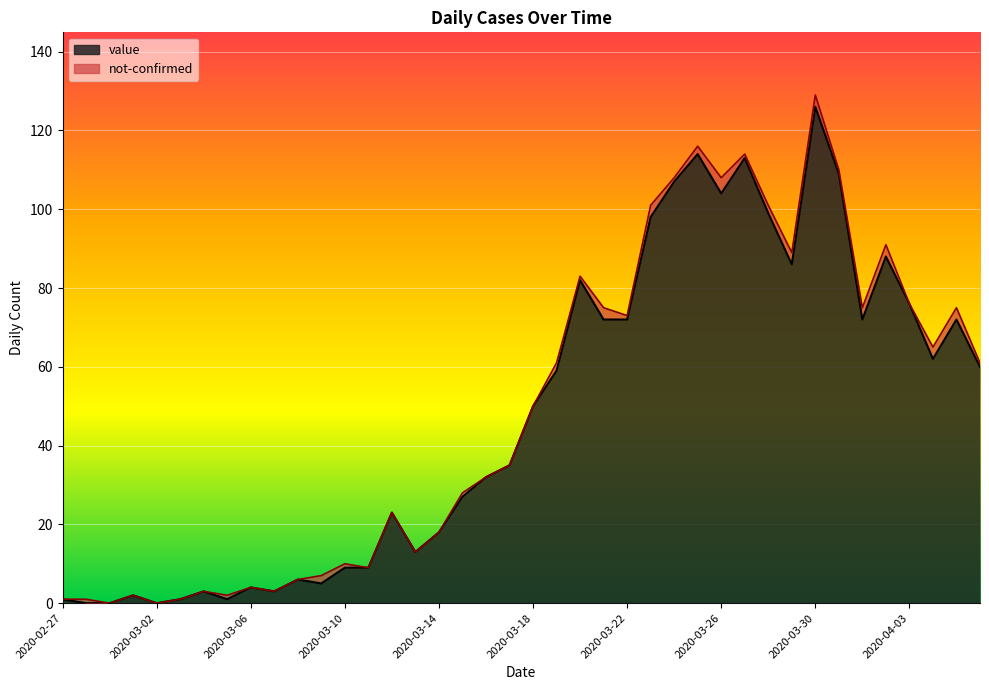

List the labels in order of value, largest first.

2020-03-30, 2020-03-25, 2020-03-27, 2020-03-31, 2020-03-24, 2020-03-26, 2020-03-28, 2020-03-23, 2020-04-02, 2020-03-29, 2020-03-20, 2020-04-03, 2020-03-21, 2020-03-22, 2020-04-01, 2020-04-05, 2020-04-04, 2020-04-06, 2020-03-19, 2020-03-18, 2020-03-17, 2020-03-16, 2020-03-15, 2020-03-12, 2020-03-14, 2020-03-13, 2020-03-10, 2020-03-11, 2020-03-08, 2020-03-09, 2020-03-06, 2020-03-04, 2020-03-07, 2020-03-01, 2020-02-27, 2020-03-03, 2020-03-05, 2020-02-28, 2020-02-29, 2020-03-02